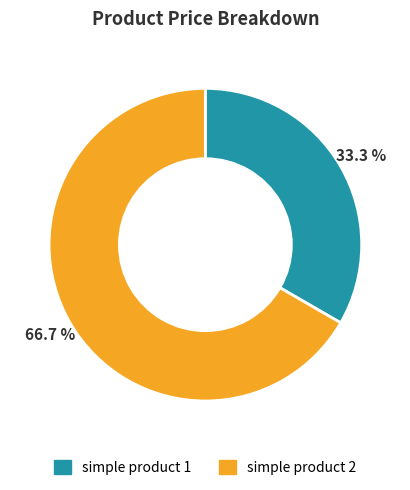

Which category has the smallest portion of the pie?

simple product 1